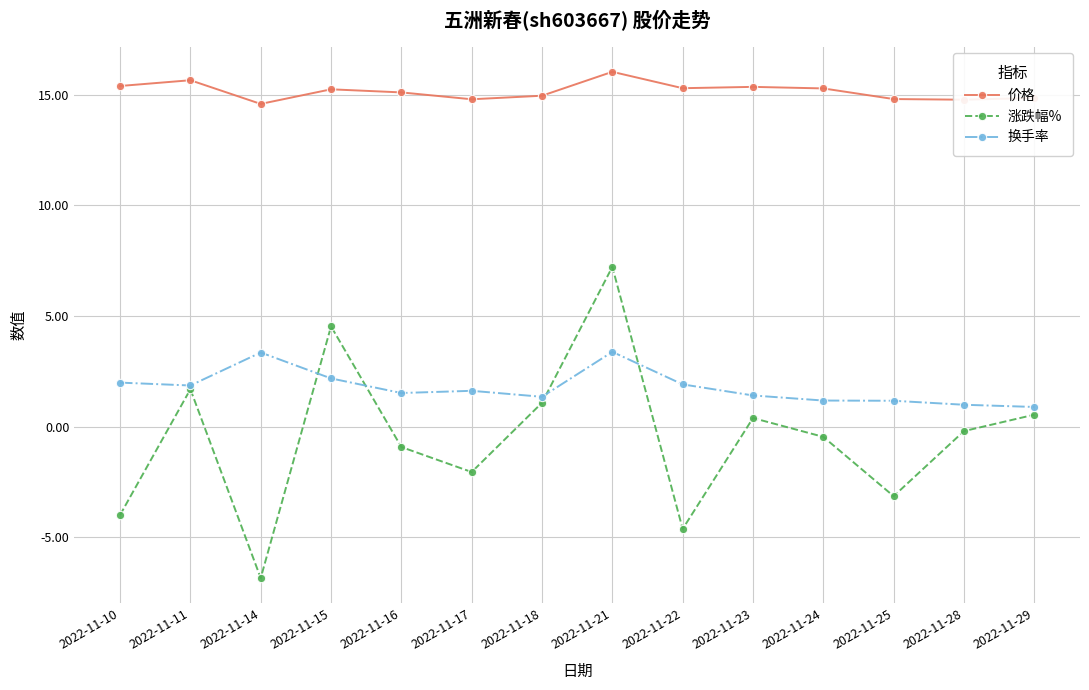

How many data points does each series have?

14